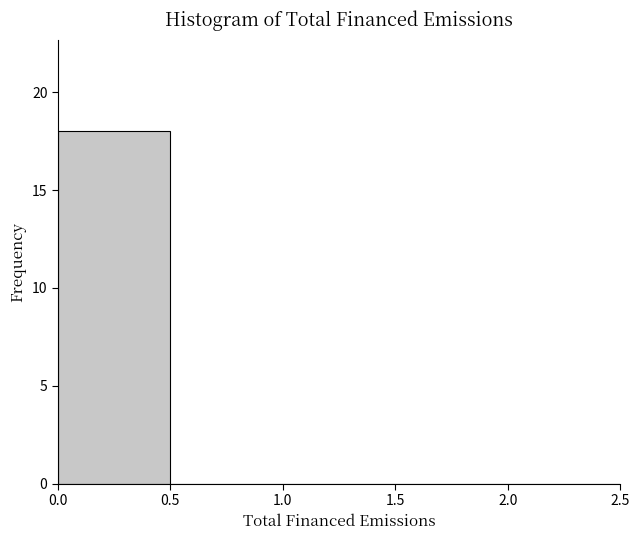

Over which range of the x-axis is the bar tallest?

0.0 to 0.5